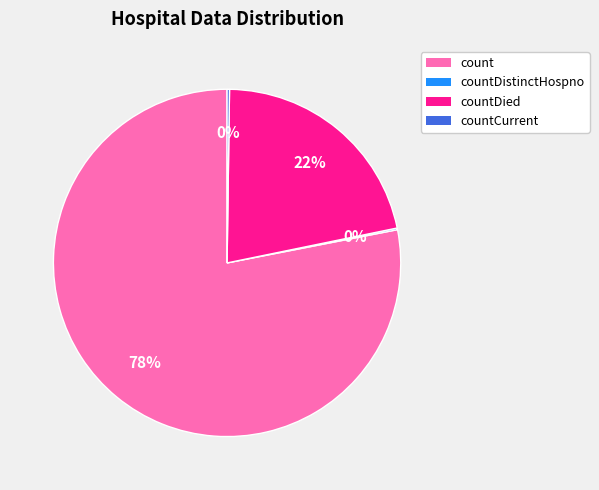

True or false: countDied accounts for 13% of the total.

False